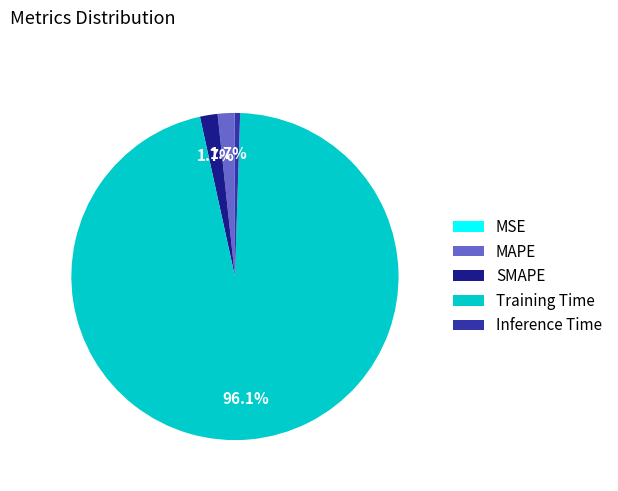

What is the largest slice in the pie chart?

Training Time